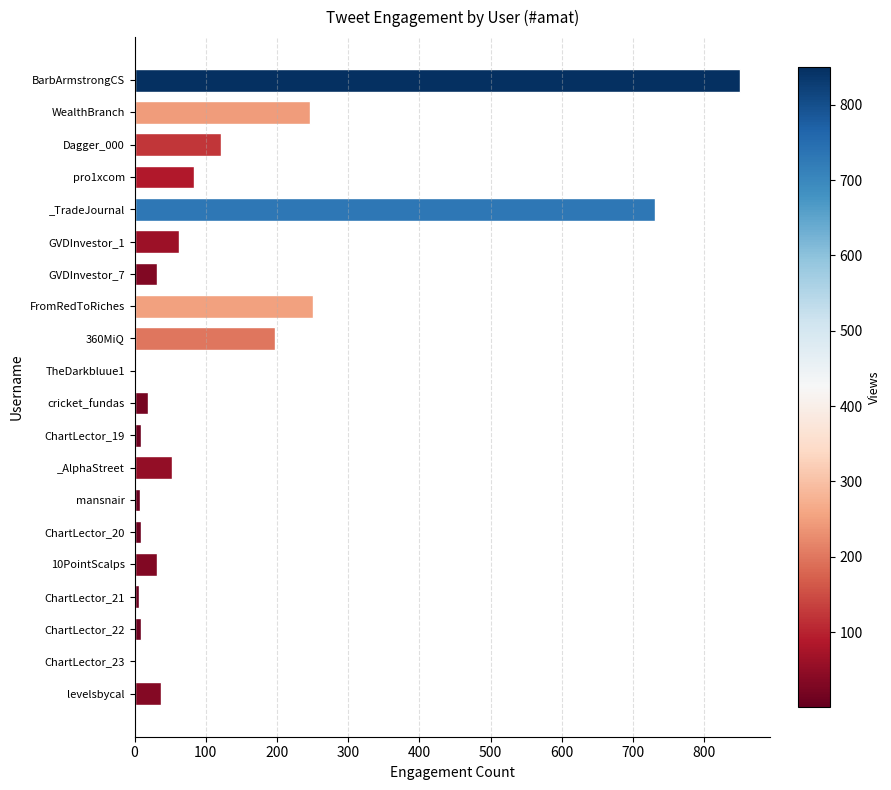

The chart shows a value of 9 at ChartLector_19. True or false?

True